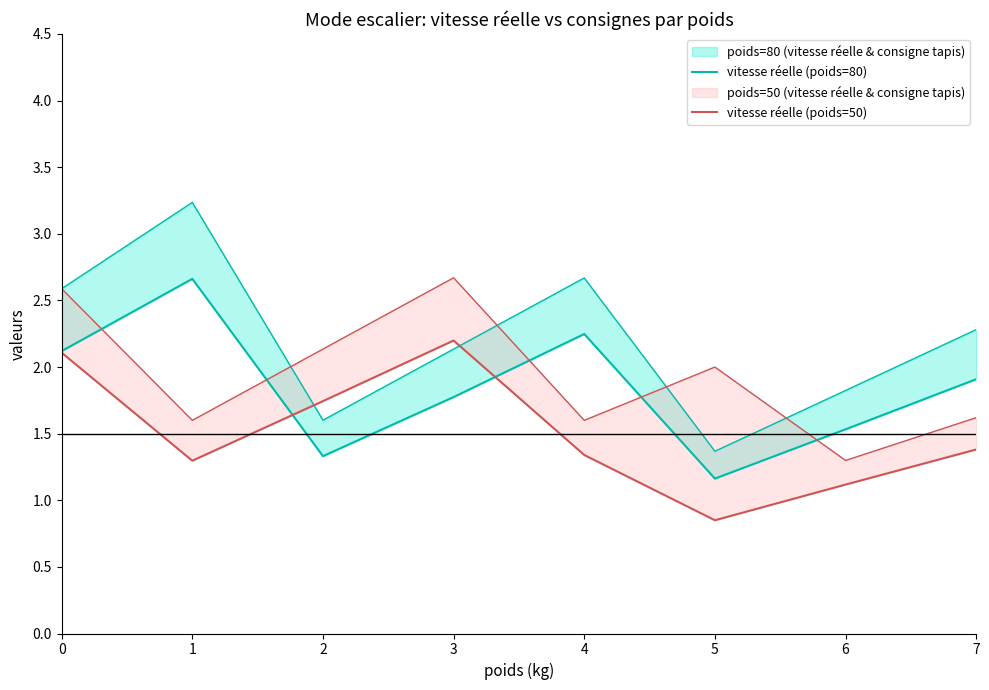

Between which two adjacent categories do vitesse réelle (poids=80) and vitesse réelle (poids=50) first intersect?

1 and 2